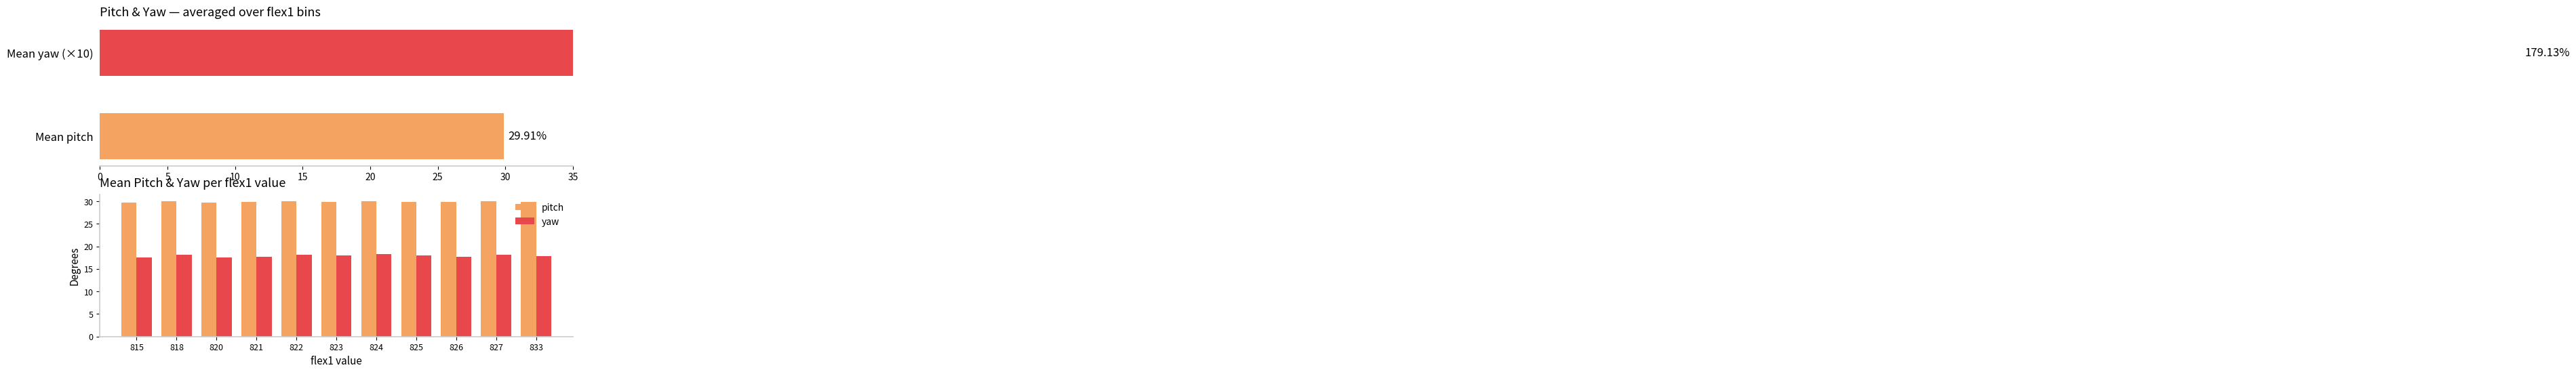

What is the smallest value displayed?

17.5